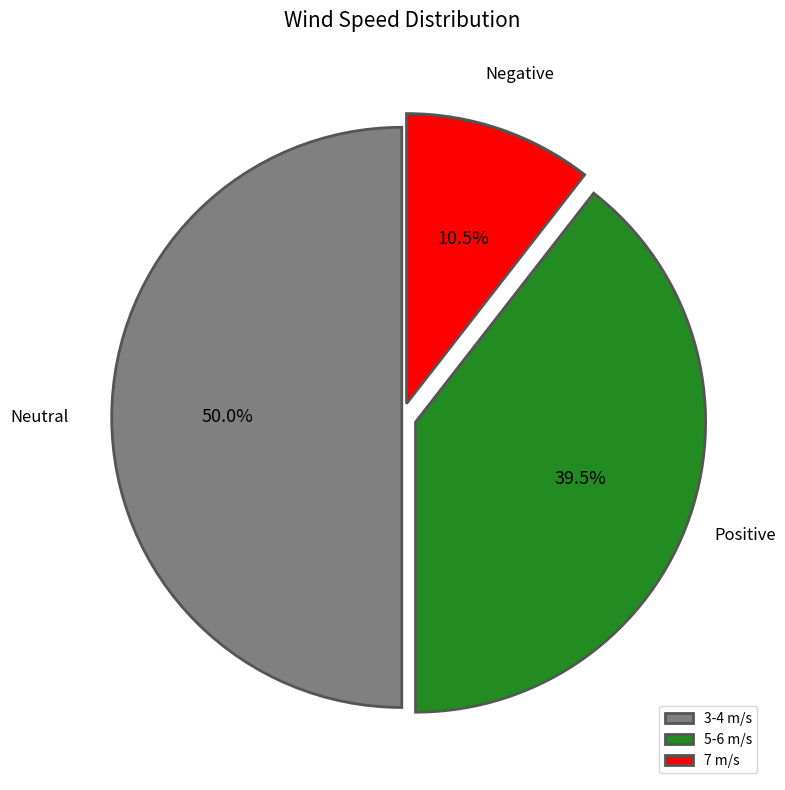

Which slice is the smallest?

7 m/s